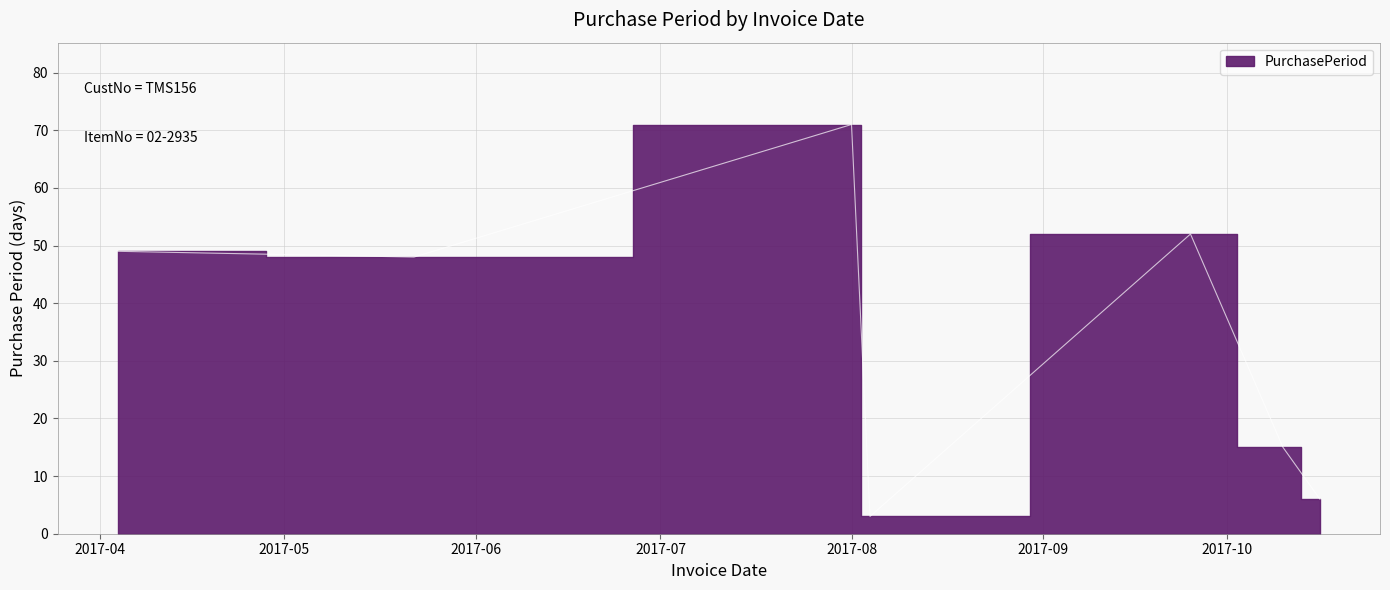

At which label does the data first exceed 48?

2017-04-04